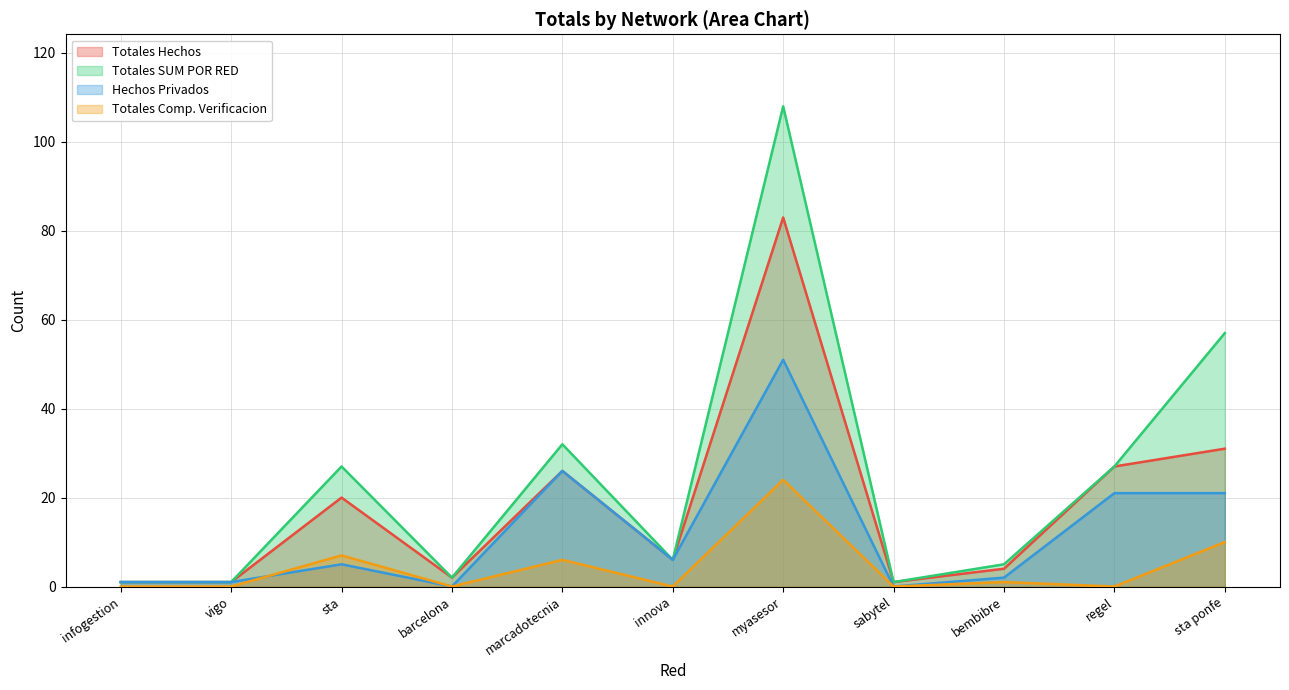

Is it true that Totales SUM POR RED equals 7 at bembibre?

False